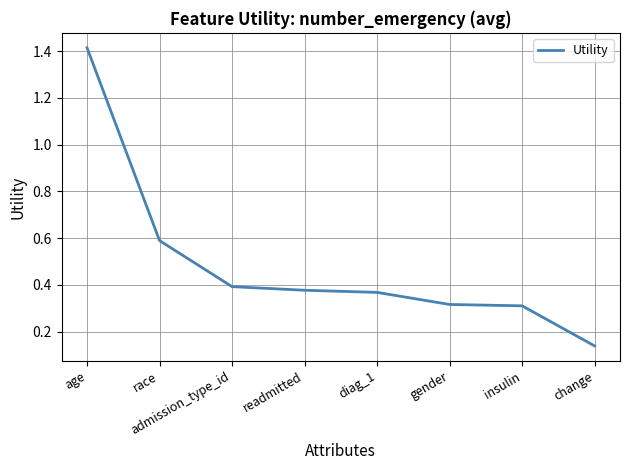

Which category has the lowest value across all series?

change